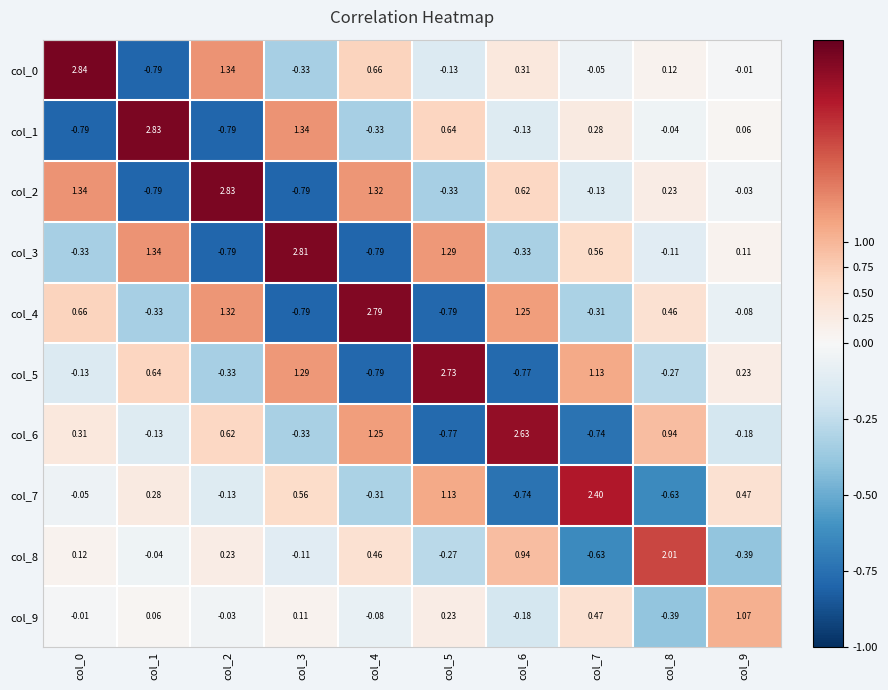

What is the difference between the highest and lowest values at col_4?

3.6